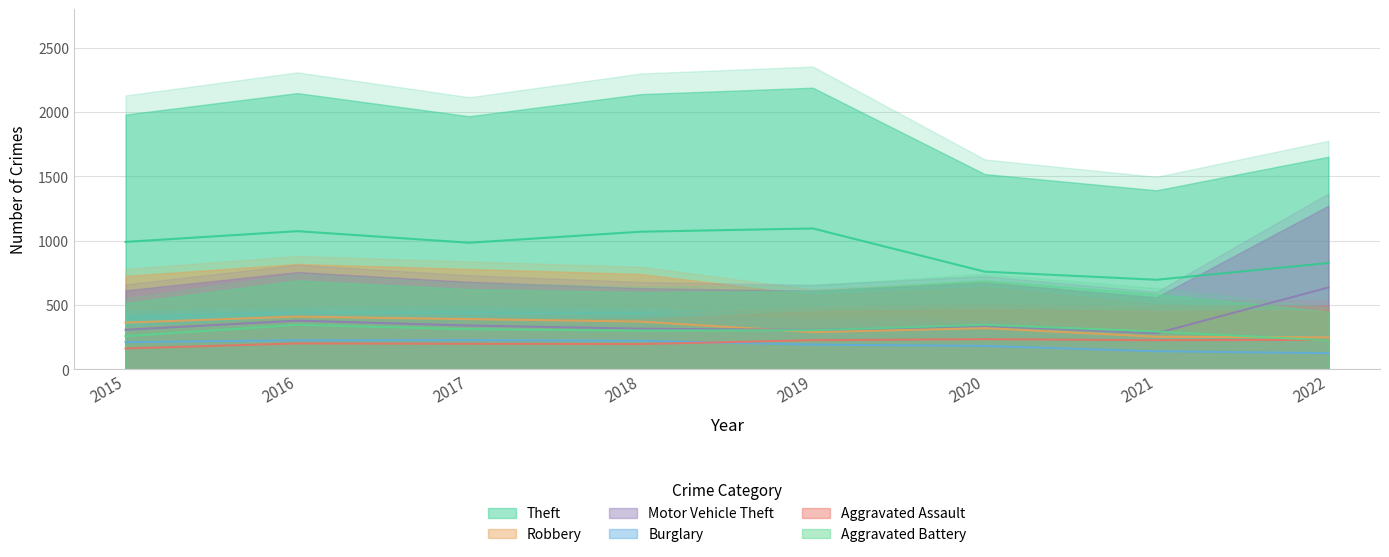

Reading right to left, transcribe all the data shown in this chart.

Theft: 826.5	696.0	759.0	1095.0	1070.0	984.0	1074.0	990.5
Robbery: 248.0	253.0	319.5	288.5	370.5	390.0	409.5	363.0
Motor Vehicle Theft: 636.0	280.0	337.0	305.5	315.5	340.0	378.0	307.0
Burglary: 125.5	140.0	181.5	191.5	221.5	226.5	225.5	211.0
Aggravated Assault: 228.5	226.0	234.0	226.0	196.0	198.0	201.0	161.5
Aggravated Battery: 224.0	293.5	345.5	304.0	300.0	311.5	345.5	257.5